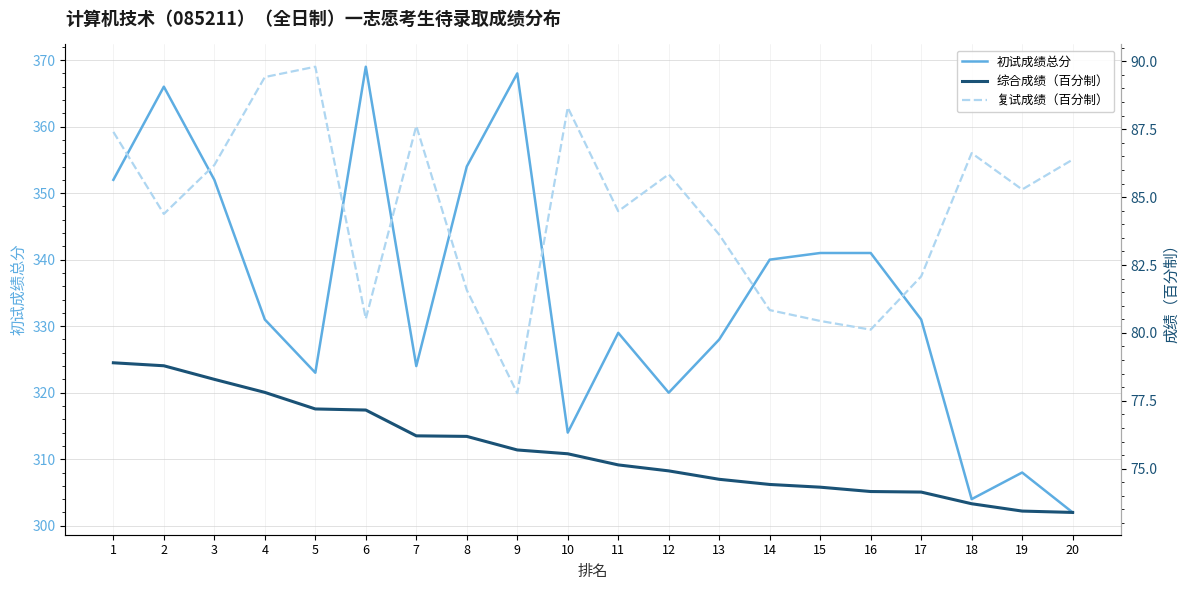

What is the difference between the 初试成绩总分 values at 18 and 9?

64